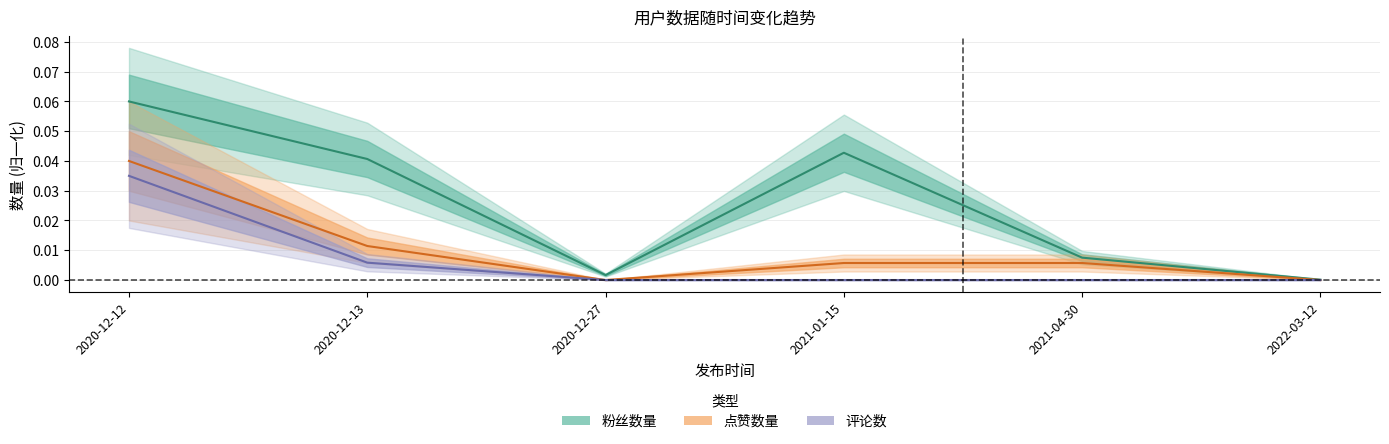

Rank the series at 2021-01-15 from lowest to highest value.

评论数, 点赞数量, 粉丝数量